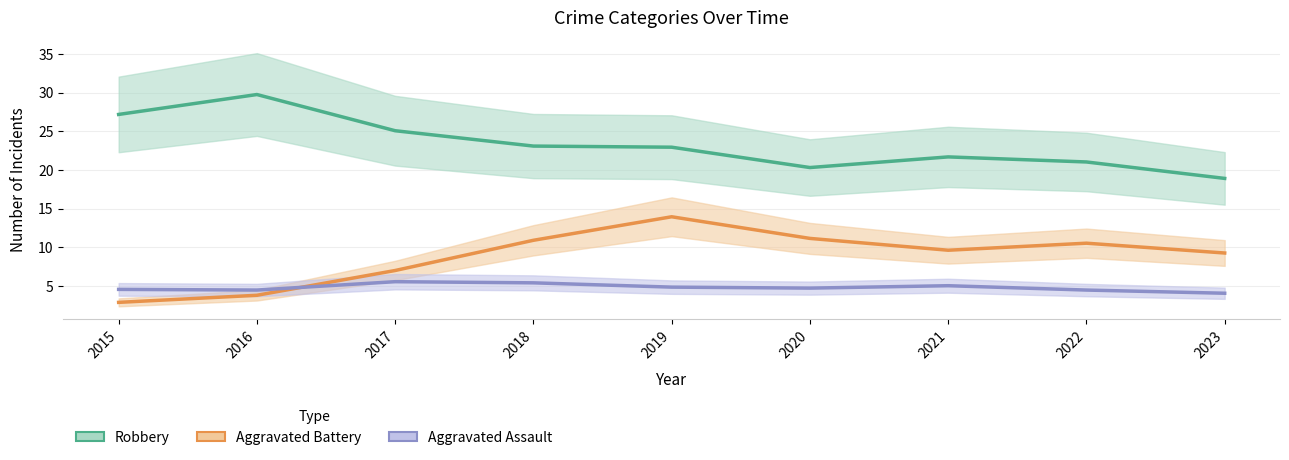

Which category has the lowest value in the Aggravated Assault series?

2023